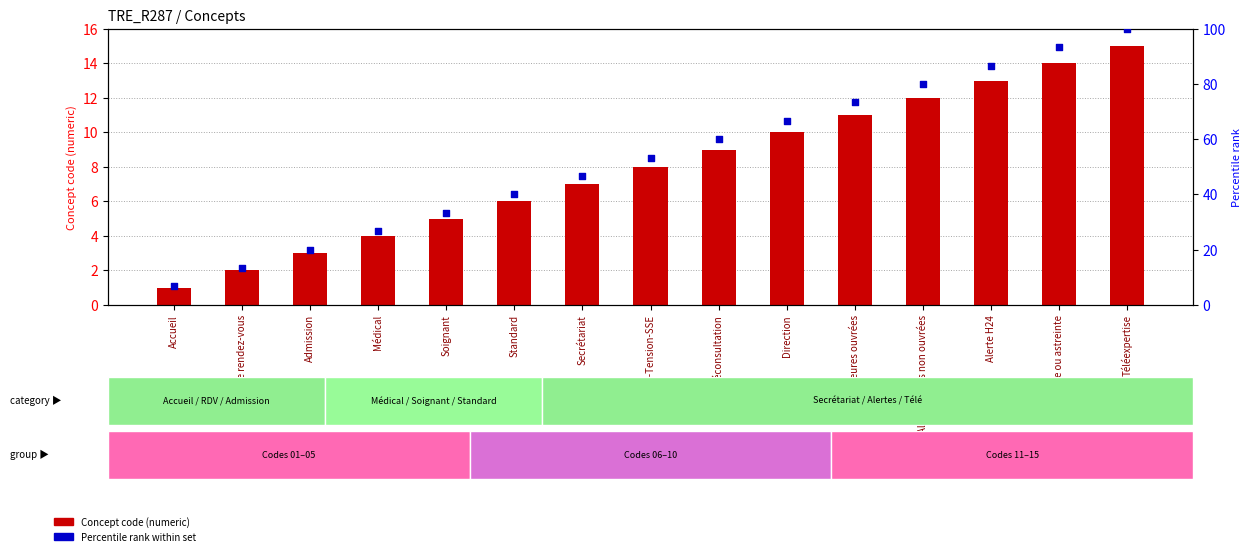

Which series reaches the minimum Y coordinate?

Concept code (numeric)